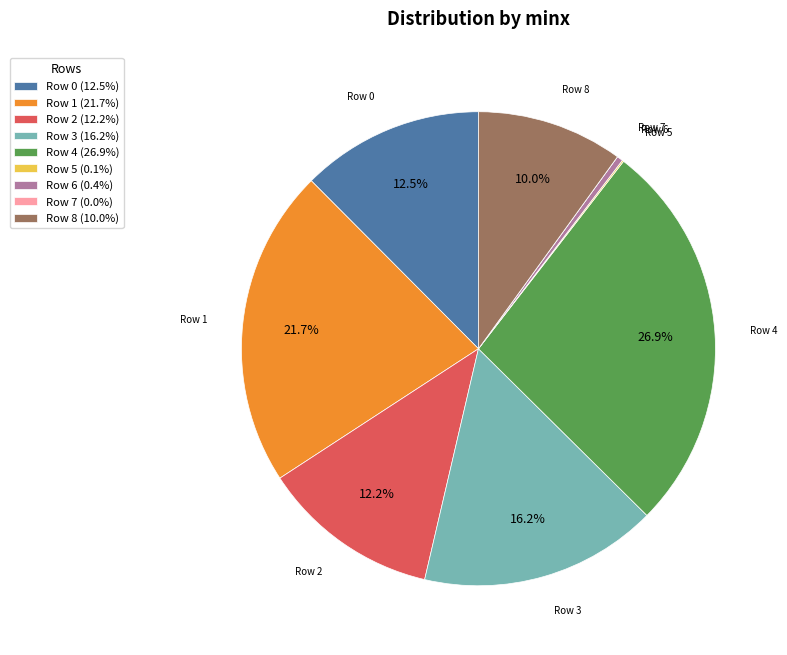

The Row 2 slice represents 23% of the pie. True or false?

False